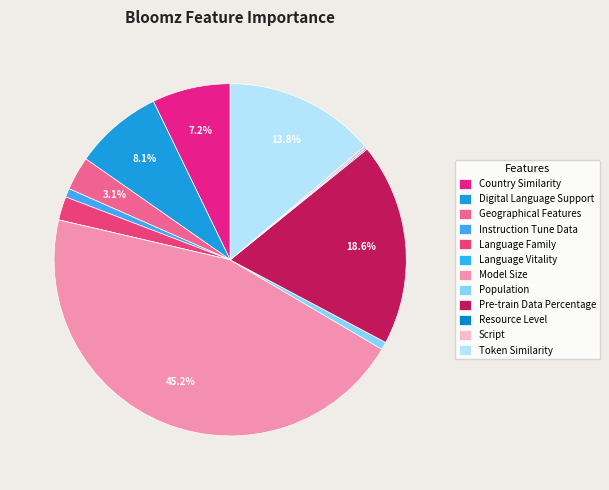

True or false: Pre-train Data Percentage accounts for 25% of the total.

False